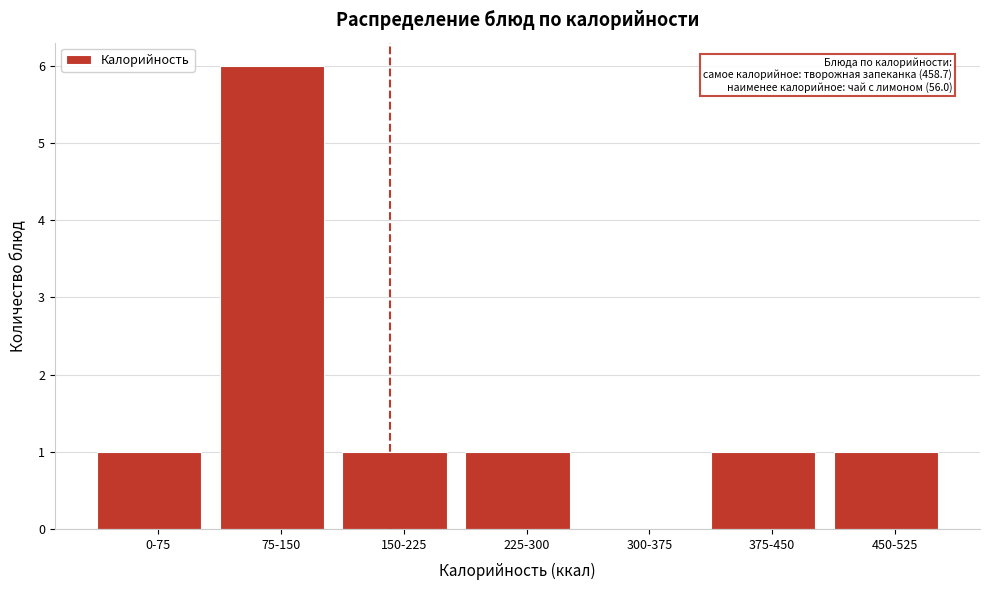

Reading left to right, list all the values displayed in this chart.

0-75=1	75-150=6	150-225=1	225-300=1	300-375=0	375-450=1	450-525=1